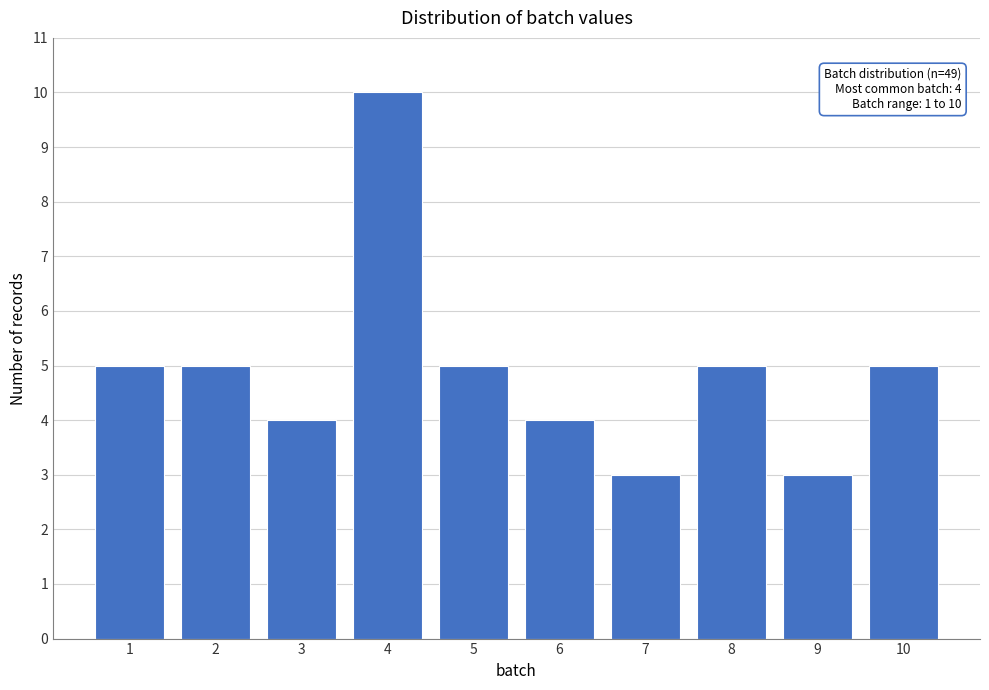

Reading right to left, transcribe all the data shown in this chart.

10=5	9=3	8=5	7=3	6=4	5=5	4=10	3=4	2=5	1=5